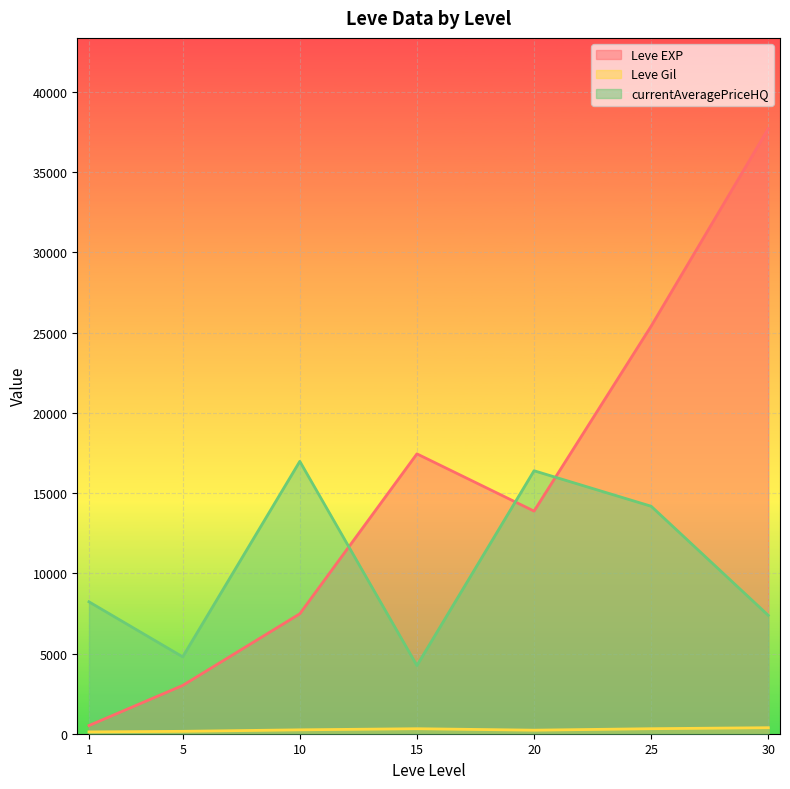

How many interior local valleys does the currentAveragePriceHQ series have?

2